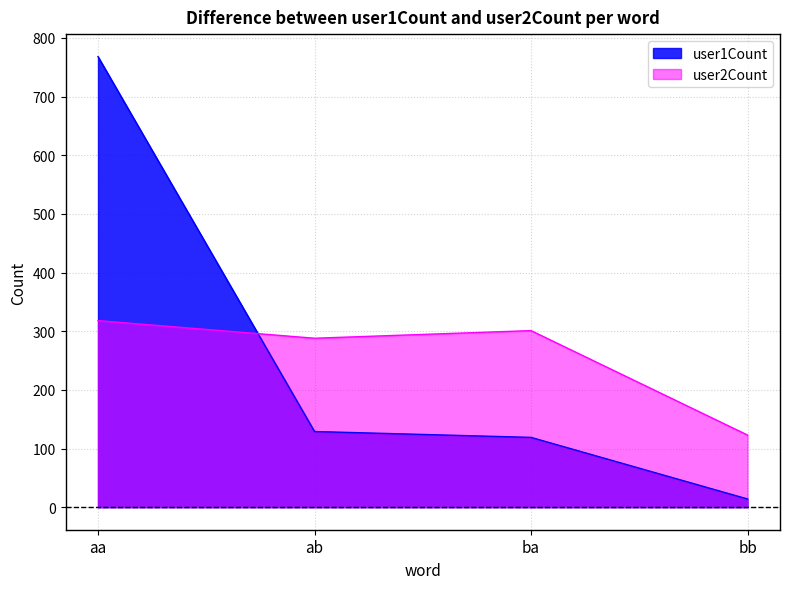

What is the difference between the highest and lowest values at aa?

450